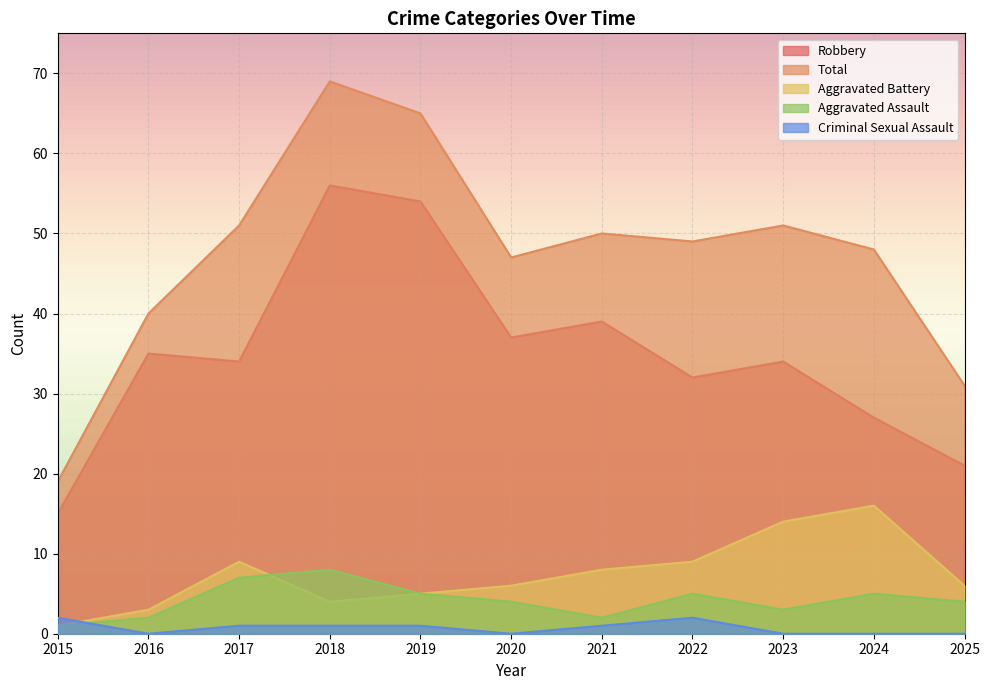

What is the total value across all series at 2019?

130